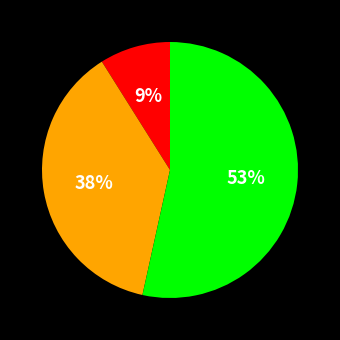

To the nearest percent, what is the average slice percentage?

33%